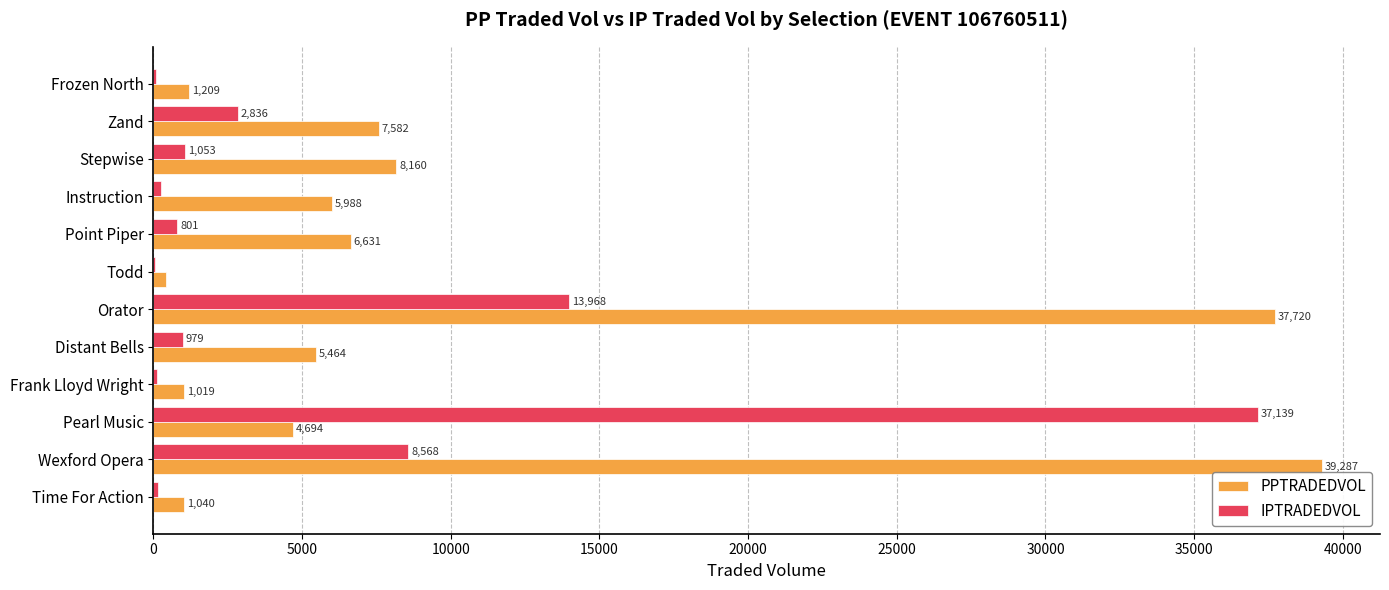

At which label does PPTRADEDVOL reach its peak?

Wexford Opera